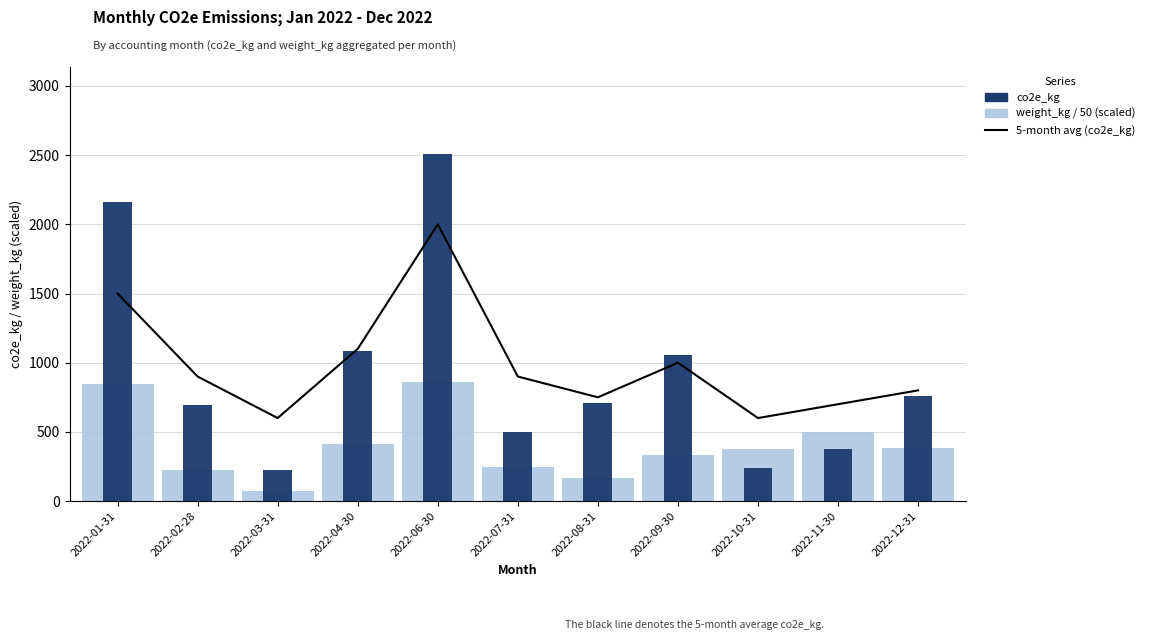

Which category has the highest value in the weight_kg / 50 (scaled) series?

2022-06-30